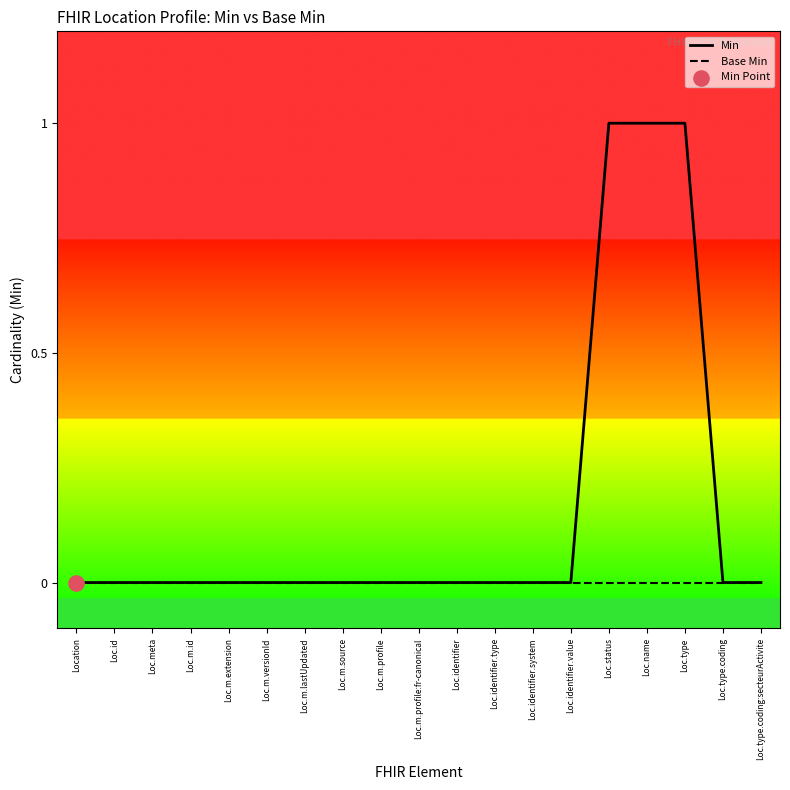

Which series changed the most between Location and Loc.type?

Min